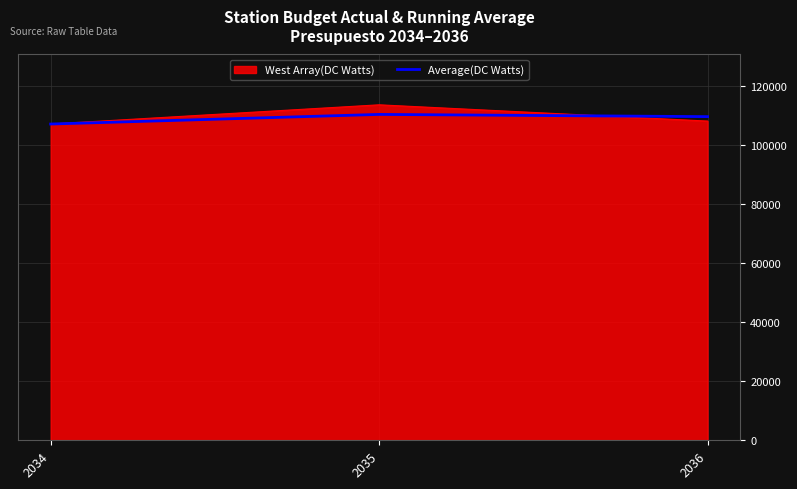

The value of Average(DC Watts) at 2034 is 61649. True or false?

False